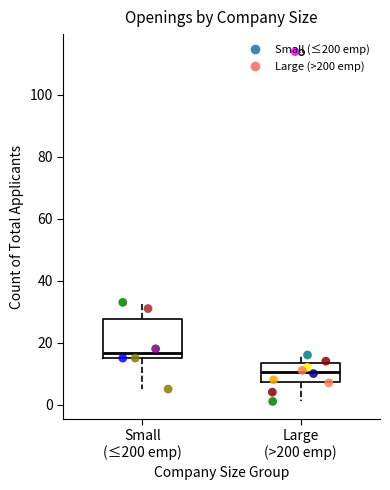

Comparing the boxes themselves (not the whiskers), which one is the tallest?

Small (≤200 emp)